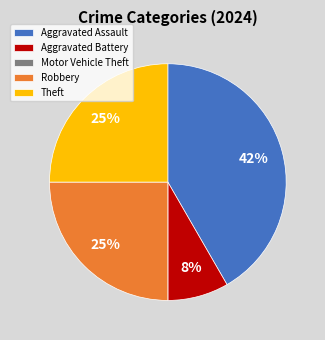

Which has a higher value, Aggravated Assault or Robbery?

Aggravated Assault